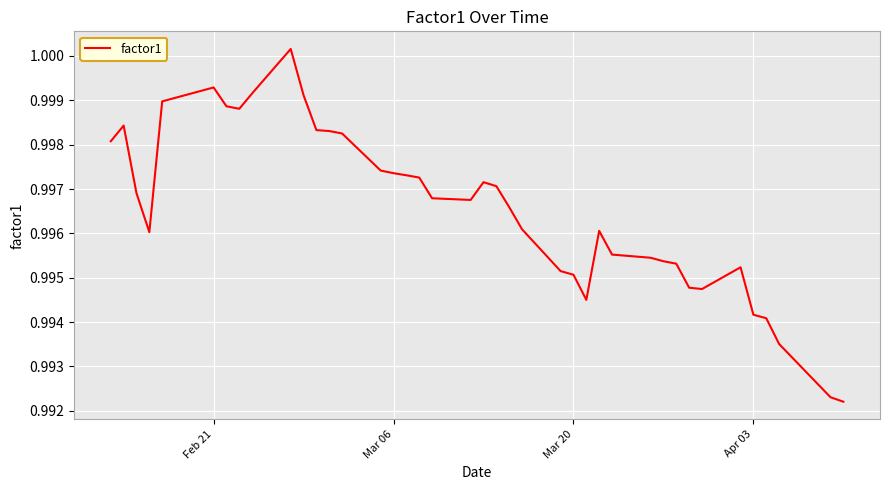

How many lines are shown in the chart?

1